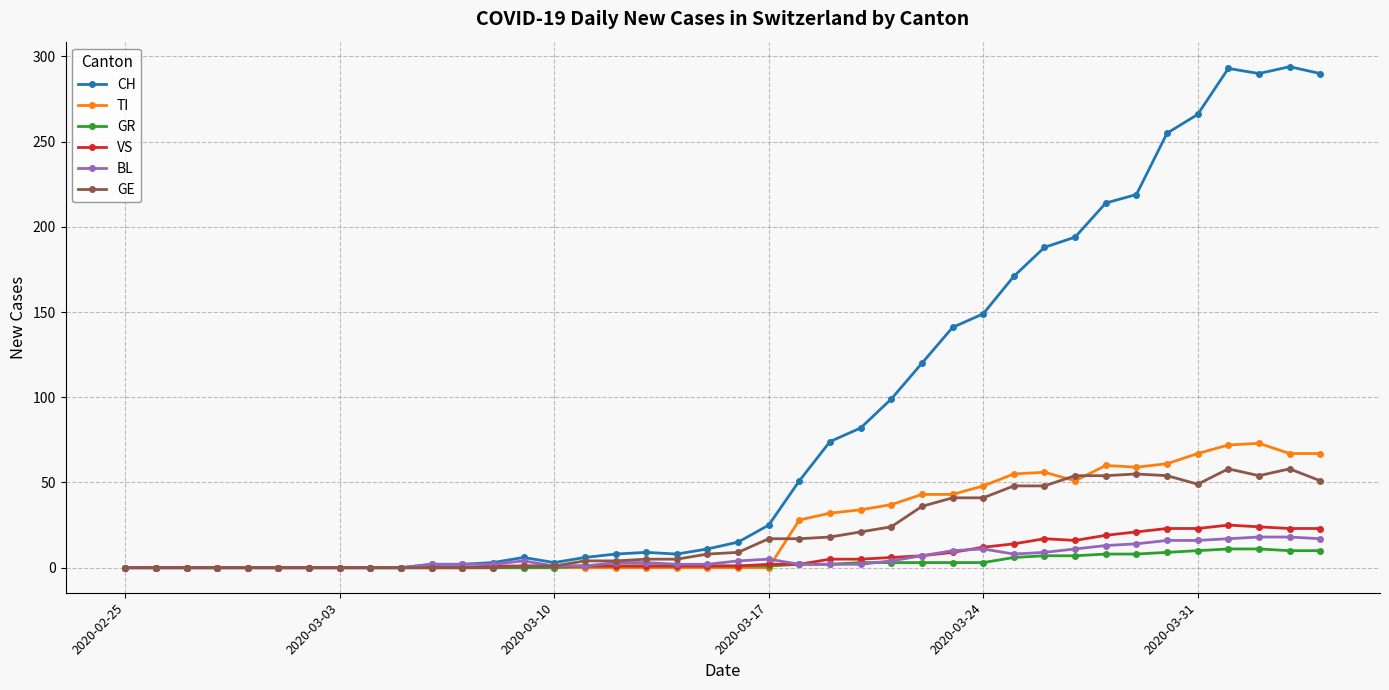

Which series has the widest spread of values?

CH